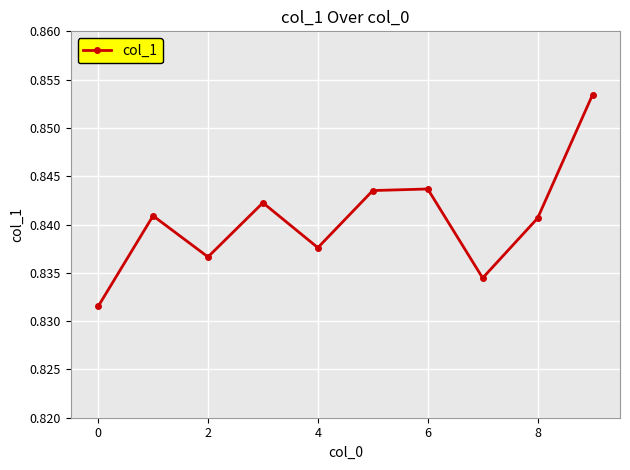

How many values are between 0 and 1?

10